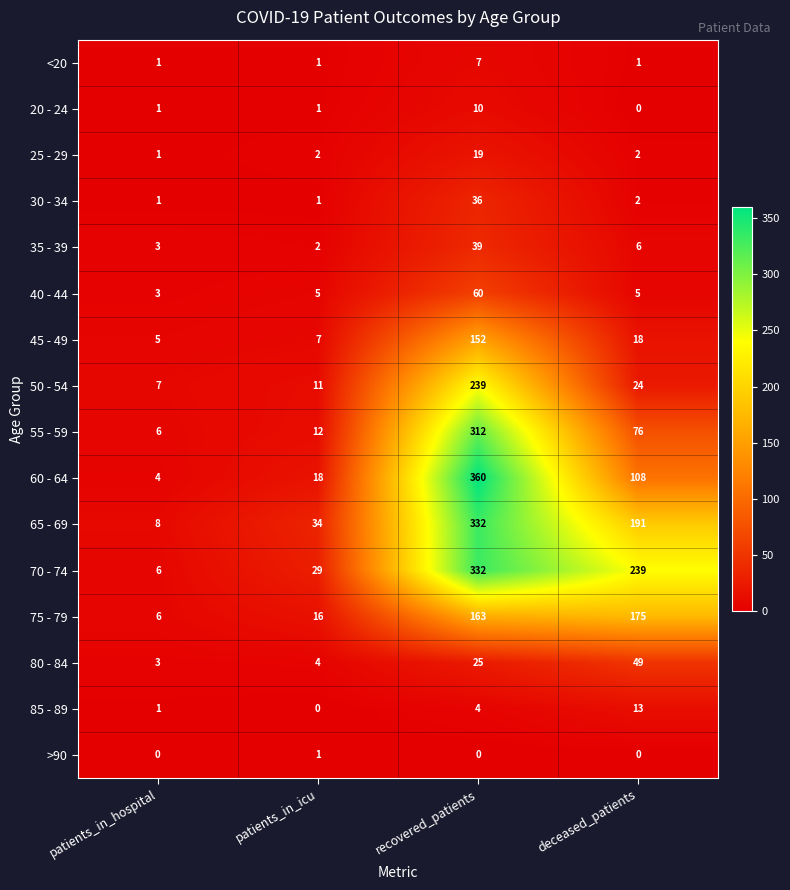

What is the difference between the highest and lowest values at recovered_patients?

360